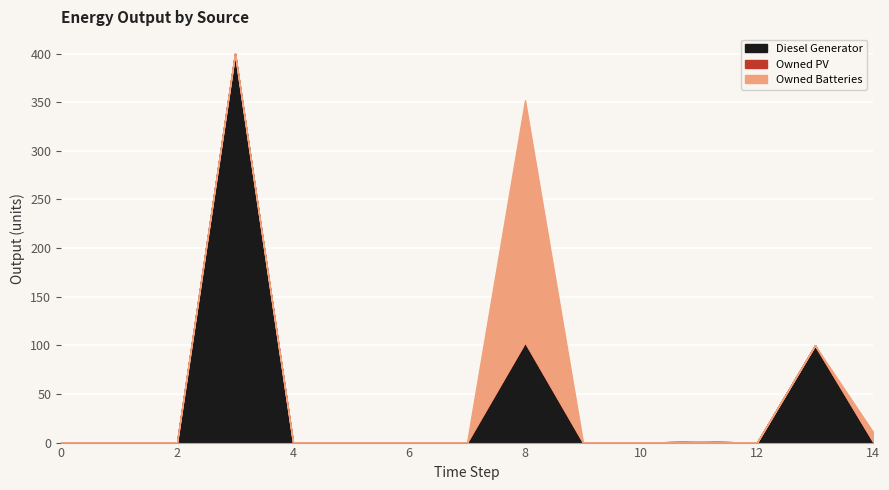

How many interior local valleys does the Diesel Generator series have?

1